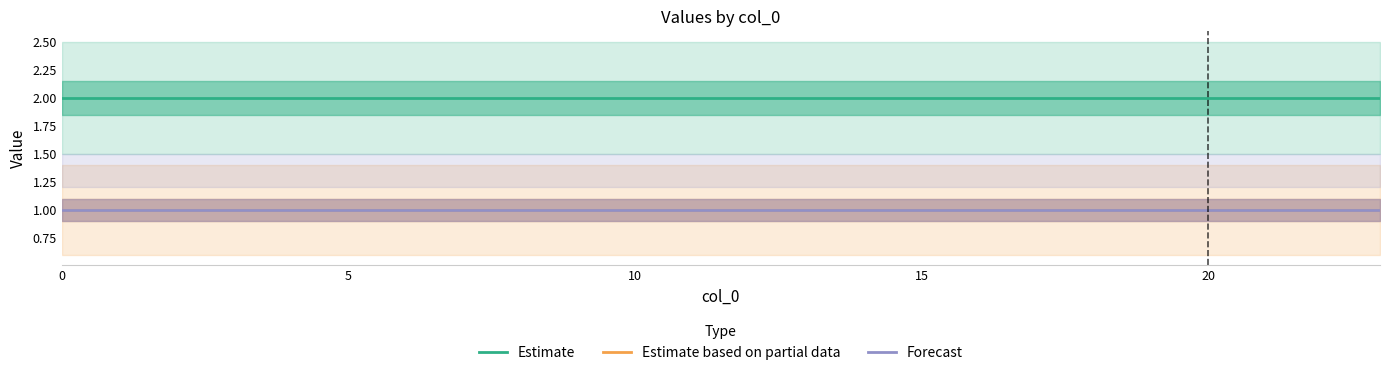

Between 12 and 13, which is larger?

12